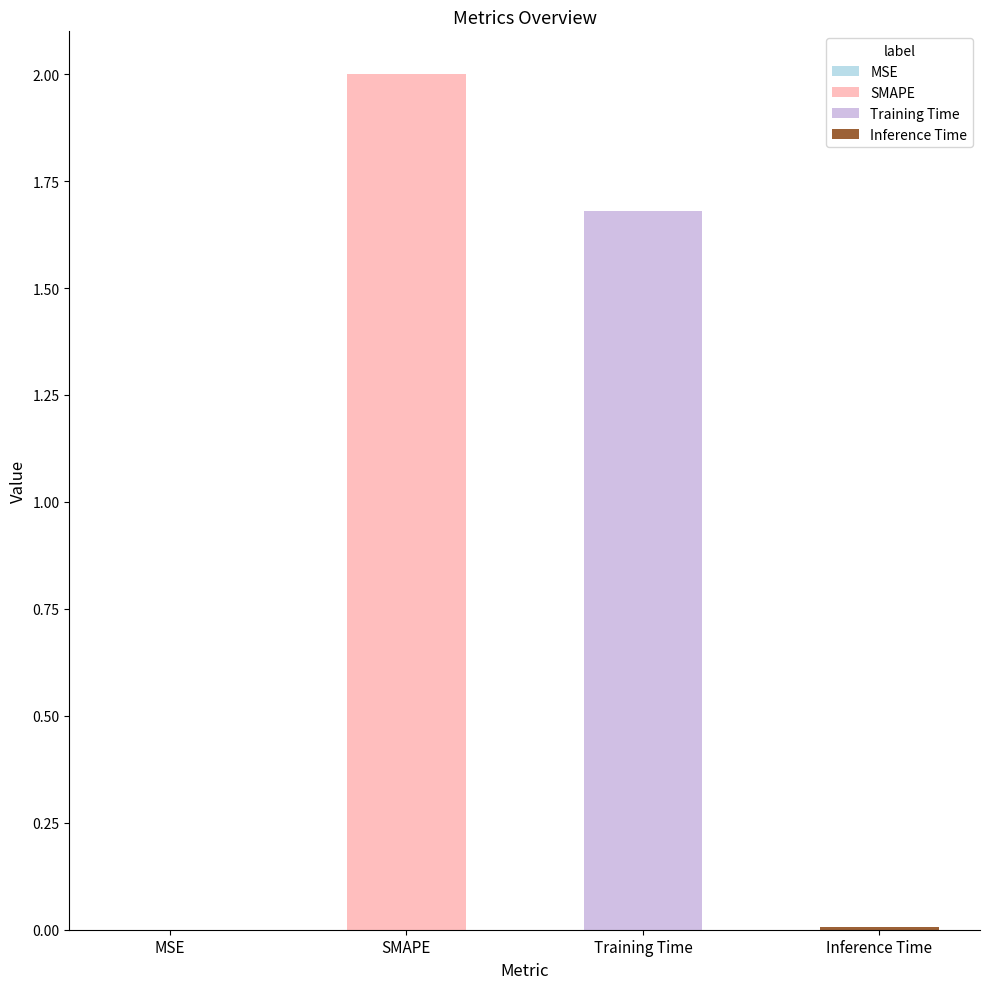

What is the label of the 2nd bar from the left?

SMAPE